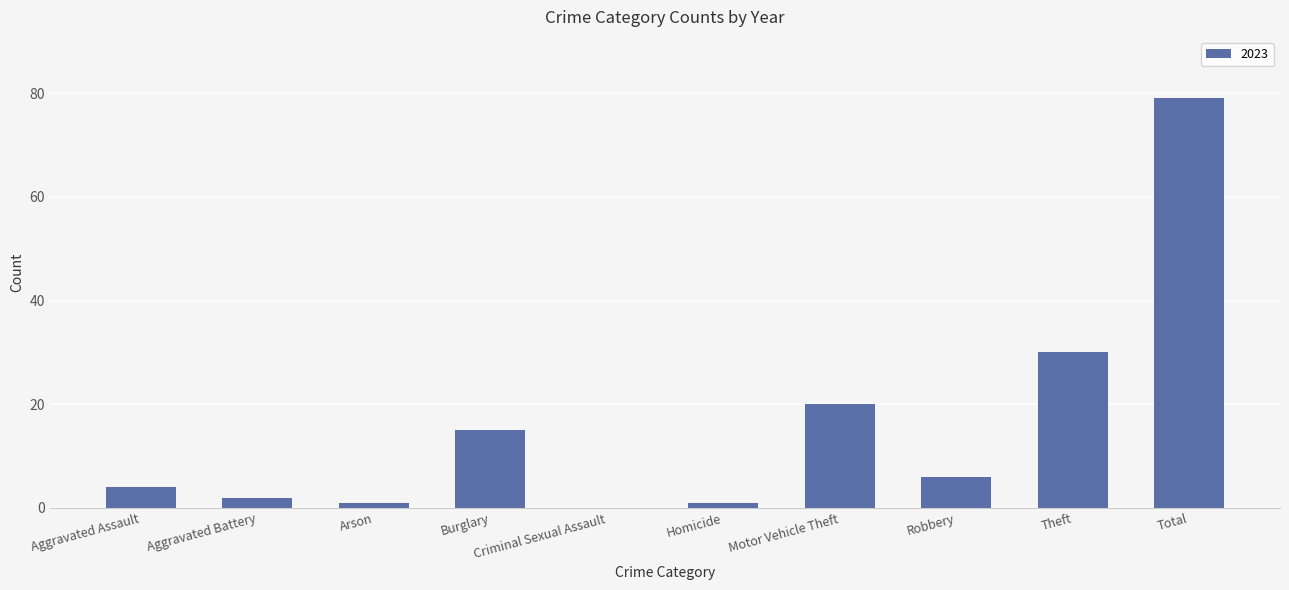

At which label is the value closest to 39?

Theft